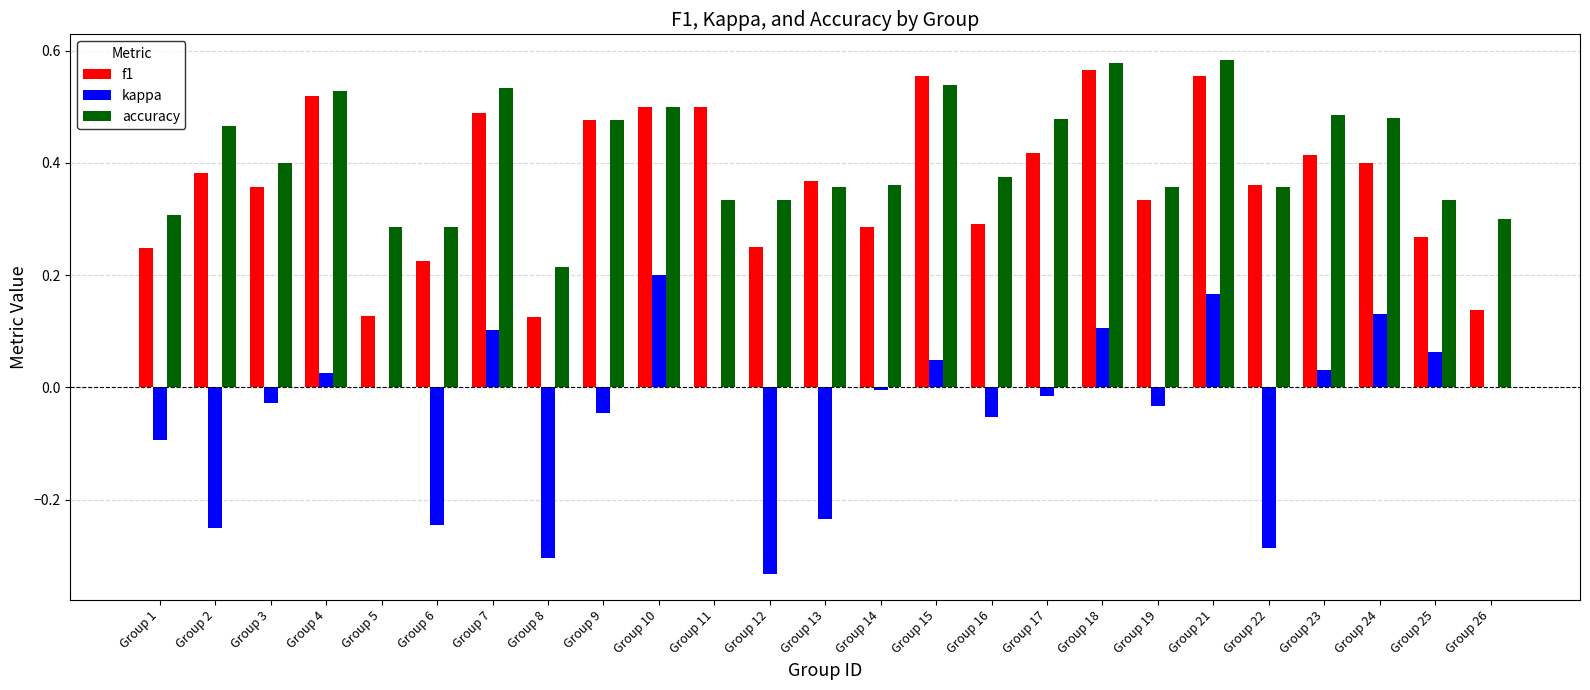

Is it true that kappa equals 0.1 at Group 18?

True